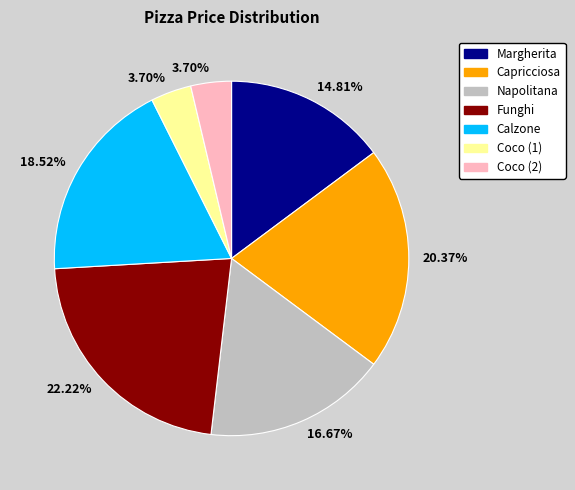

Is there a majority slice in this chart?

No